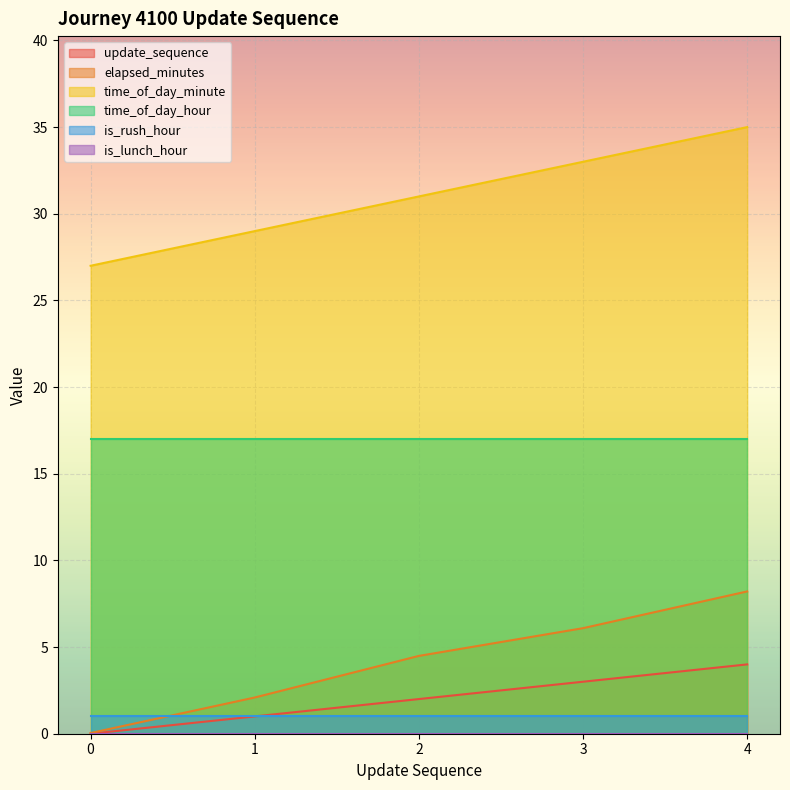

The value of elapsed_minutes at 2 is 4.5. True or false?

True